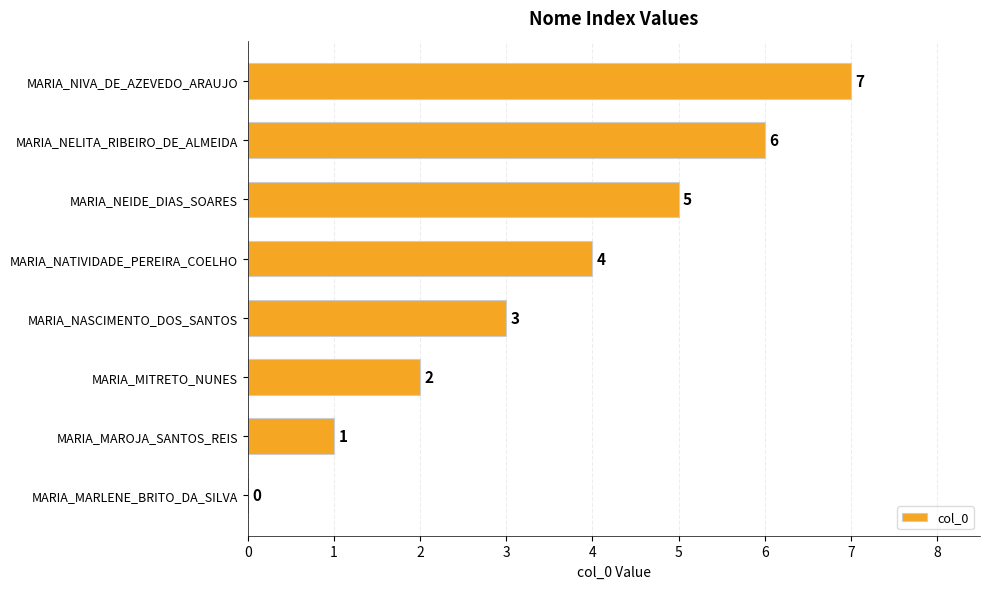

Are the bars grouped side by side (vs. stacked)?

No